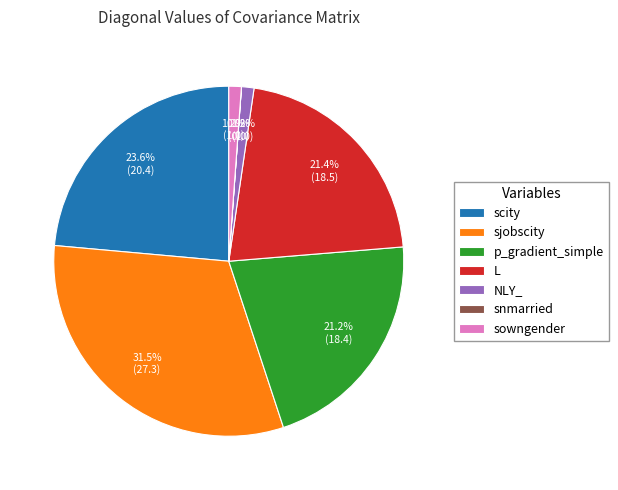

What percentage is the p_gradient_simple slice, to the nearest percent?

21%